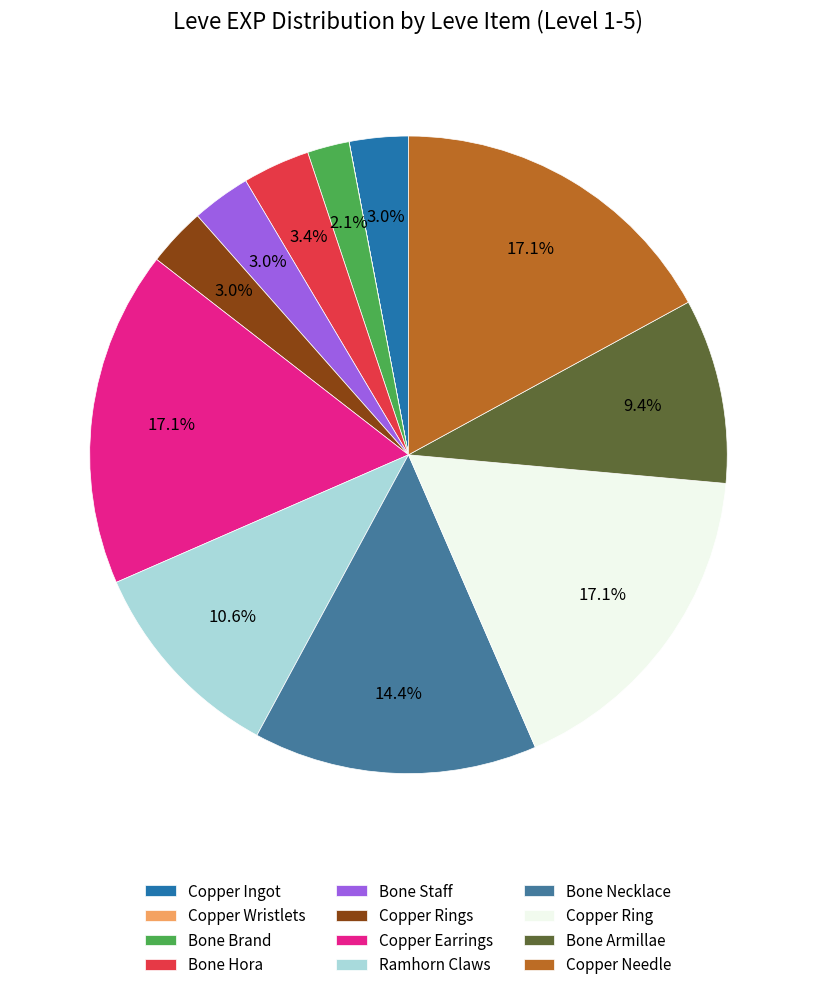

What percentage is the Bone Armillae slice, to the nearest percent?

9%